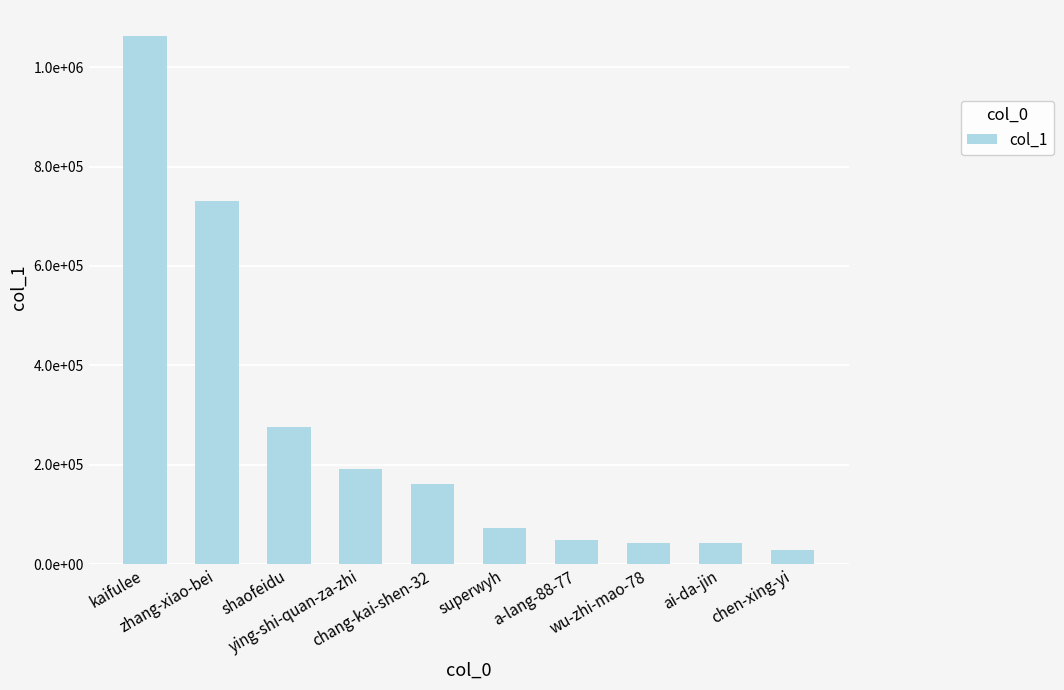

Rank the categories by value from lowest to highest.

chen-xing-yi, ai-da-jin, wu-zhi-mao-78, a-lang-88-77, superwyh, chang-kai-shen-32, ying-shi-quan-za-zhi, shaofeidu, zhang-xiao-bei, kaifulee